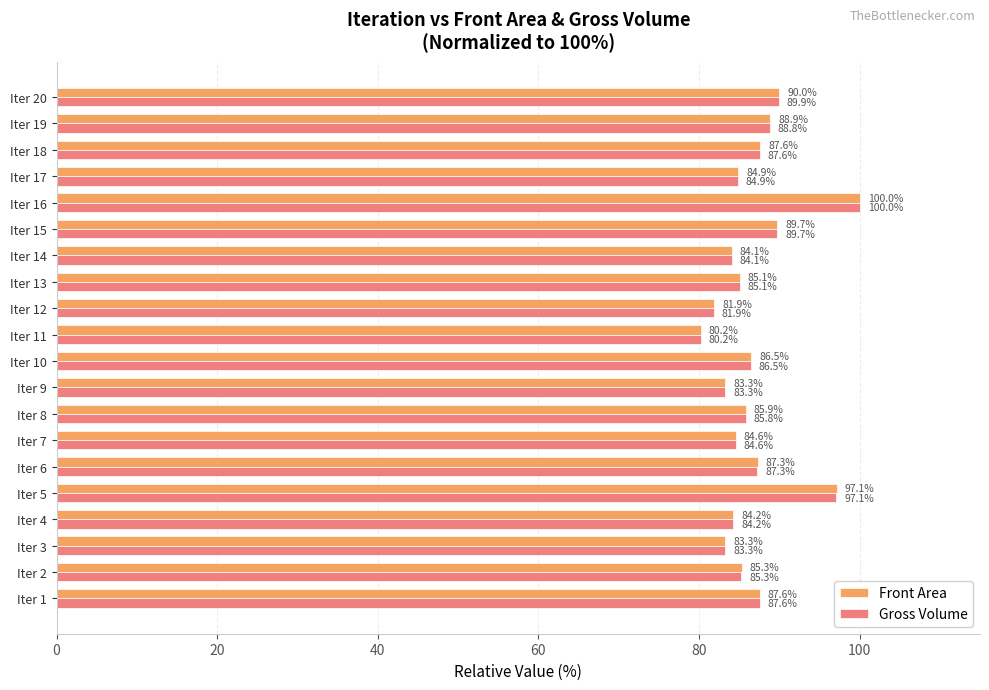

What are all the series names shown in the legend?

Front Area, Gross Volume